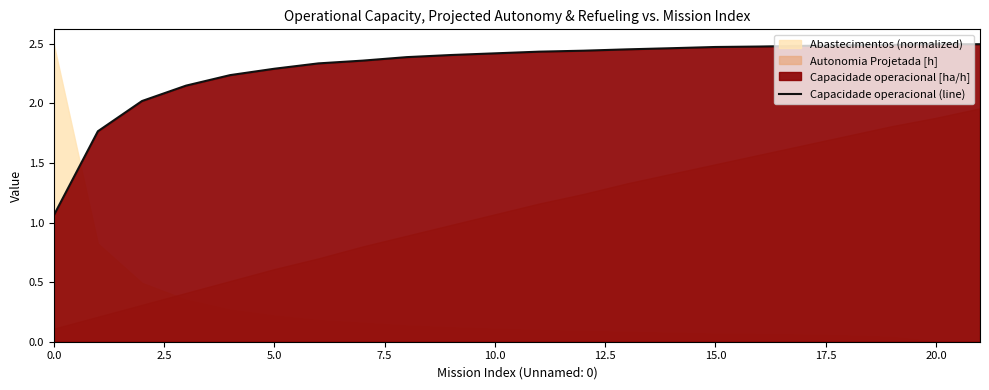

Which label corresponds to the largest value in the chart?

20